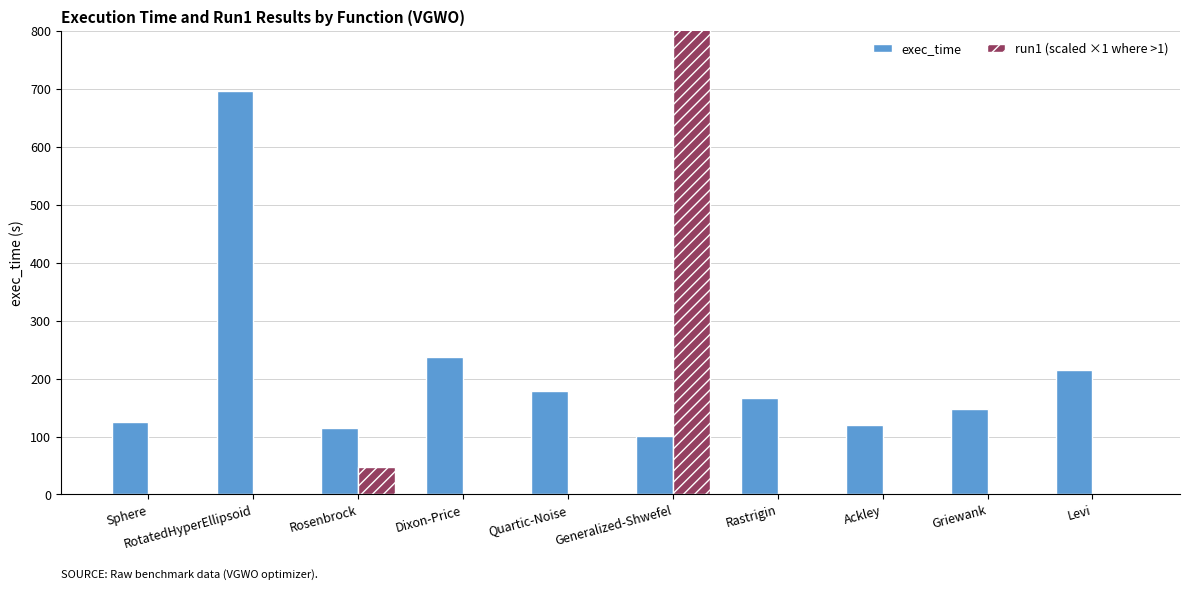

Reading left to right, extract all data points from this chart.

exec_time: Sphere=125.3	RotatedHyperEllipsoid=697.3	Rosenbrock=115.6	Dixon-Price=237.7	Quartic-Noise=178.0	Generalized-Shwefel=100.6	Rastrigin=166.9	Ackley=119.4	Griewank=147.6	Levi=214.4
run1 (scaled ×1 where >1): Sphere=0.0	RotatedHyperEllipsoid=0.0	Rosenbrock=47.7	Dixon-Price=0.0	Quartic-Noise=0.0	Generalized-Shwefel=3856.7	Rastrigin=0.0	Ackley=0.0	Griewank=0.0	Levi=1.5